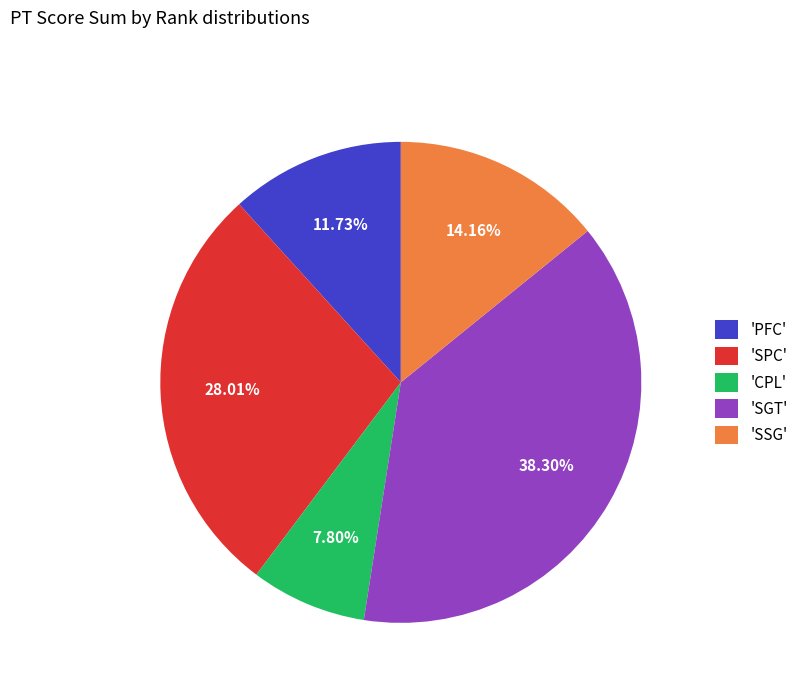

How many segments does this pie chart have?

5